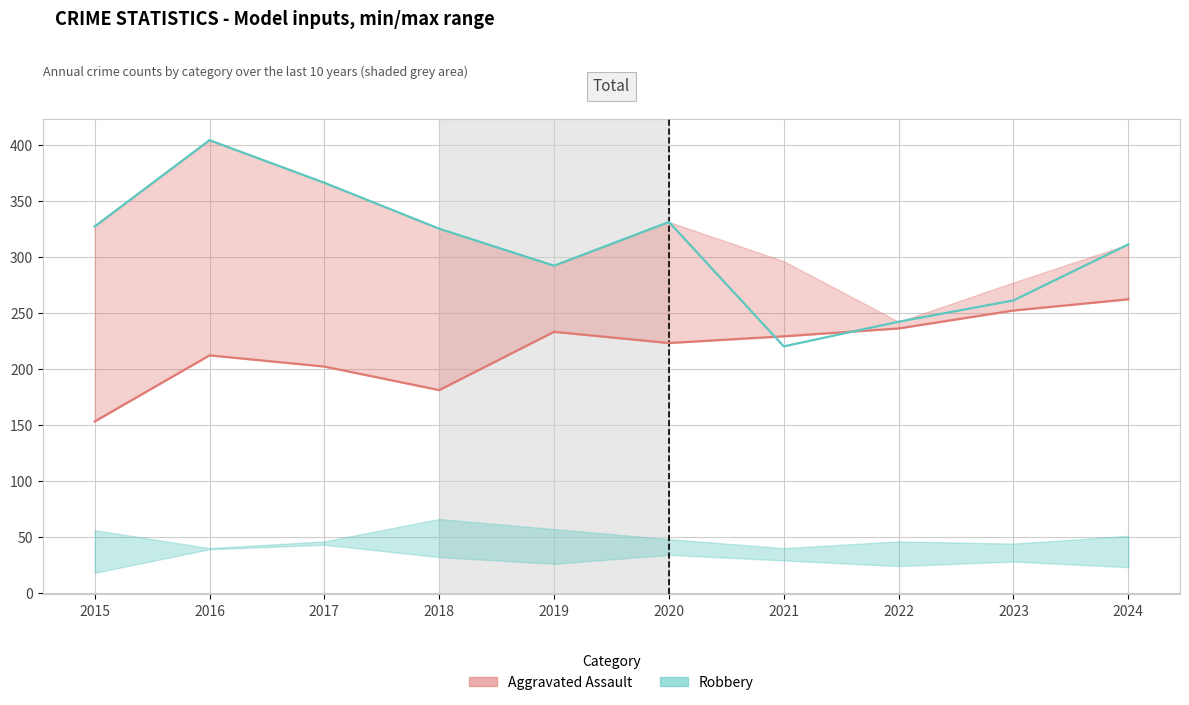

How many times do Aggravated Assault and Robbery cross each other?

2